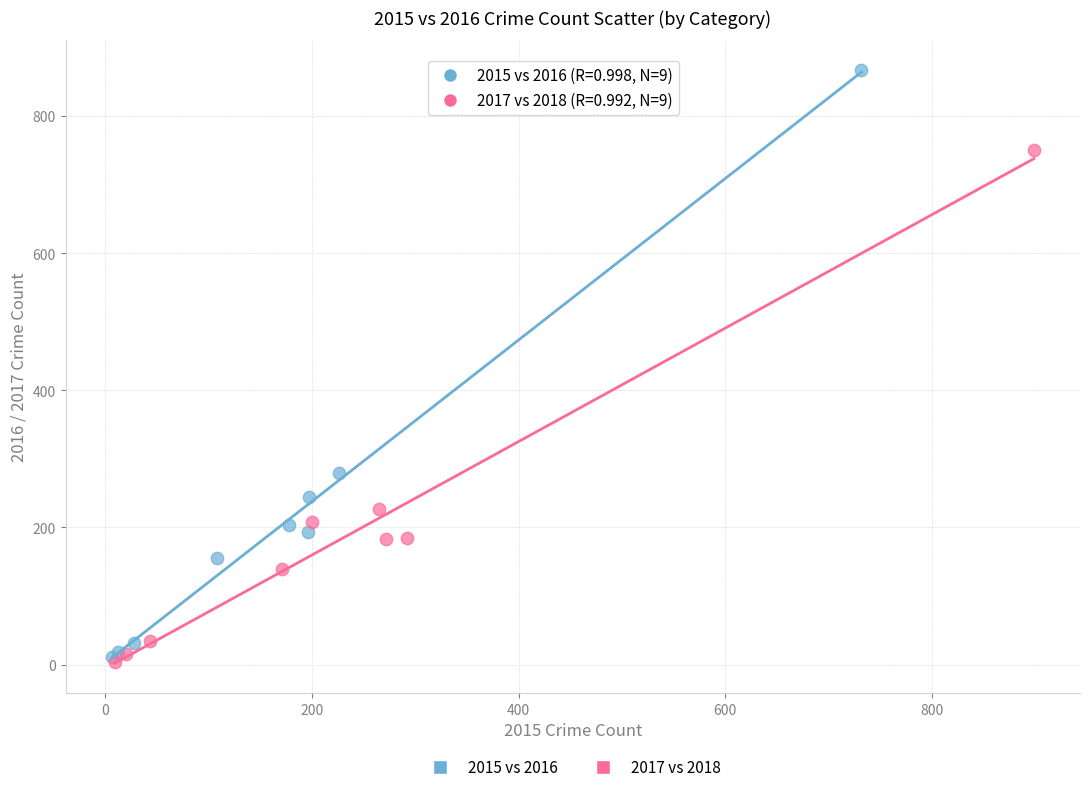

What are all the series names shown in the legend?

2015 vs 2016, 2017 vs 2018